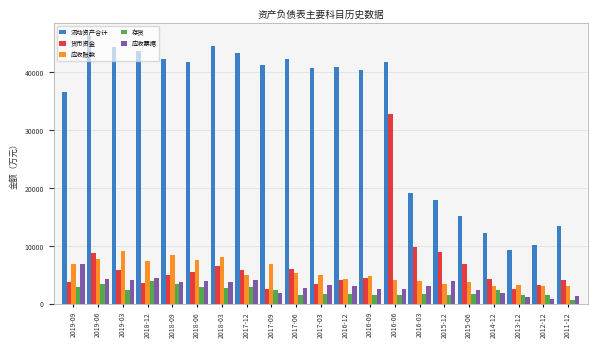

The value of 货币资金 at 2018-06 is 3154. True or false?

False